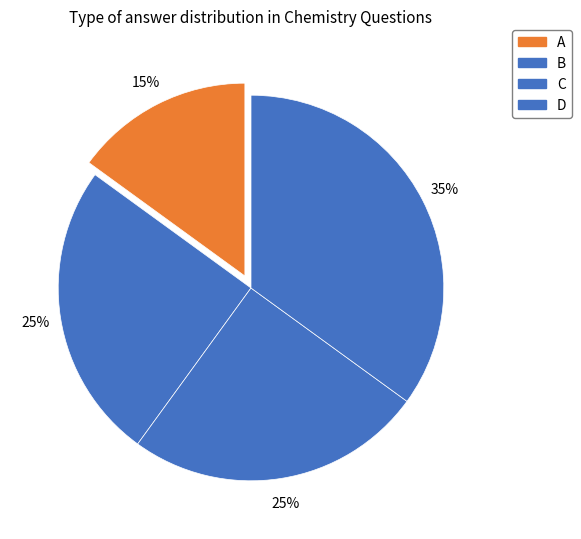

Is C the majority of the pie?

No